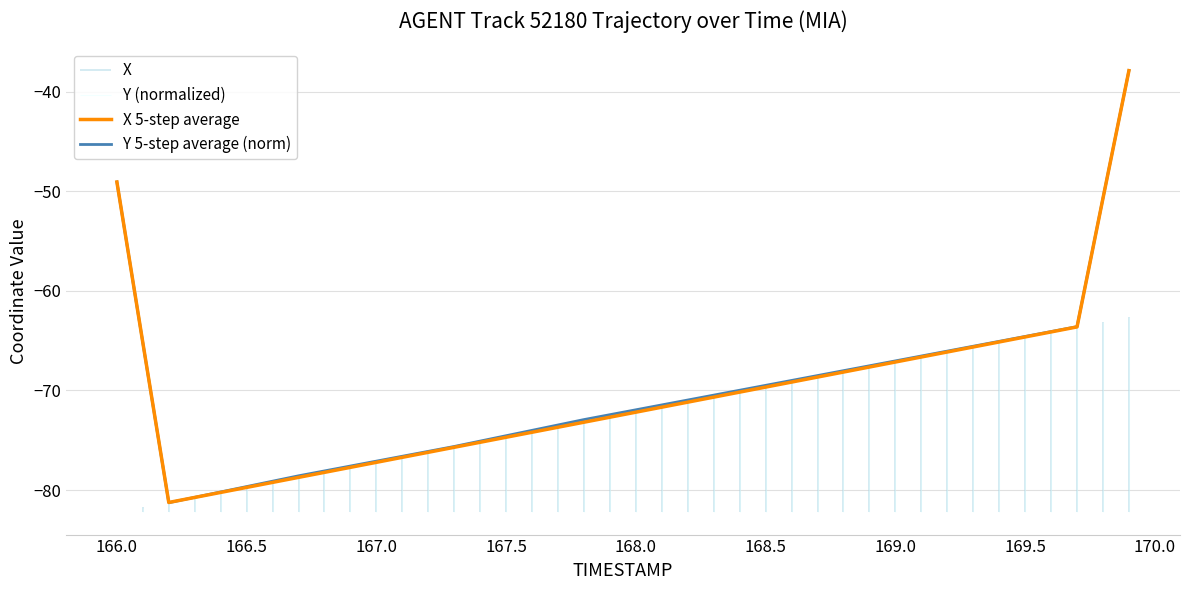

Is it true that X 5-step average equals -49.1 at 166.0?

True